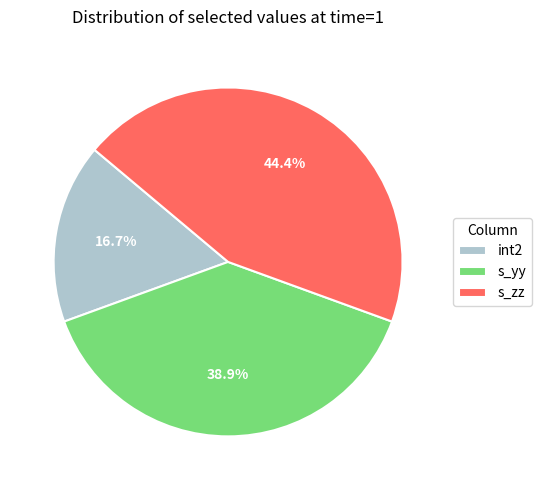

Rank the categories by value from lowest to highest.

int2, s_yy, s_zz